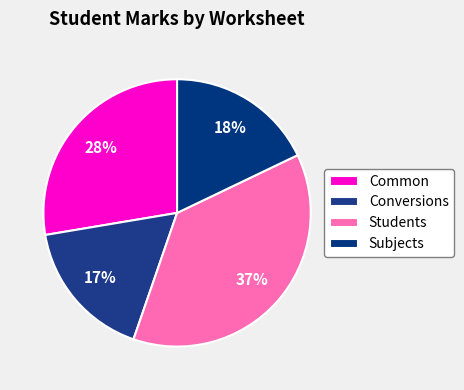

To the nearest percent, what is the difference between the largest and smallest slice percentages?

20%